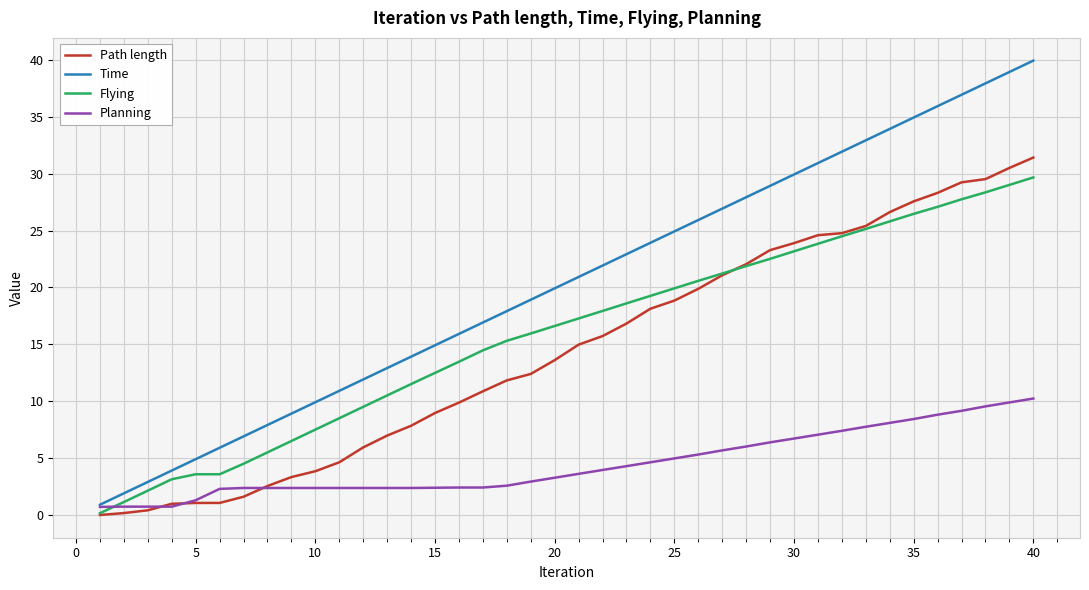

How many values in the Flying series are below 17?

20